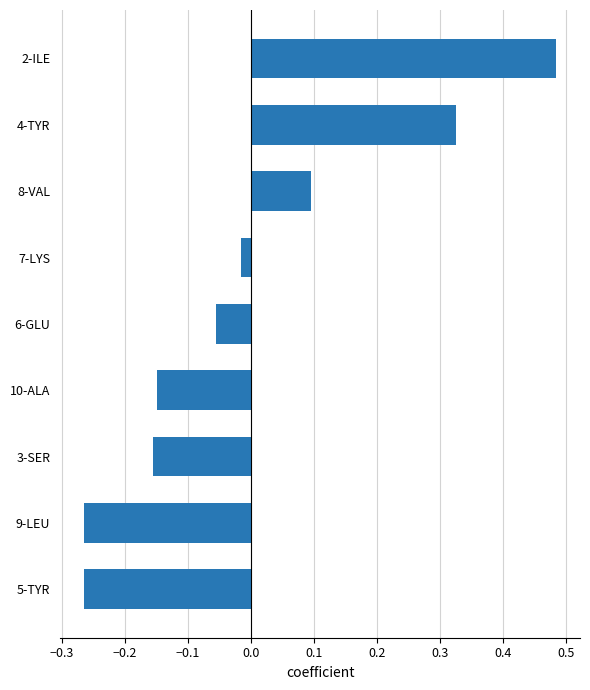

Which label corresponds to the largest value in the chart?

2-ILE